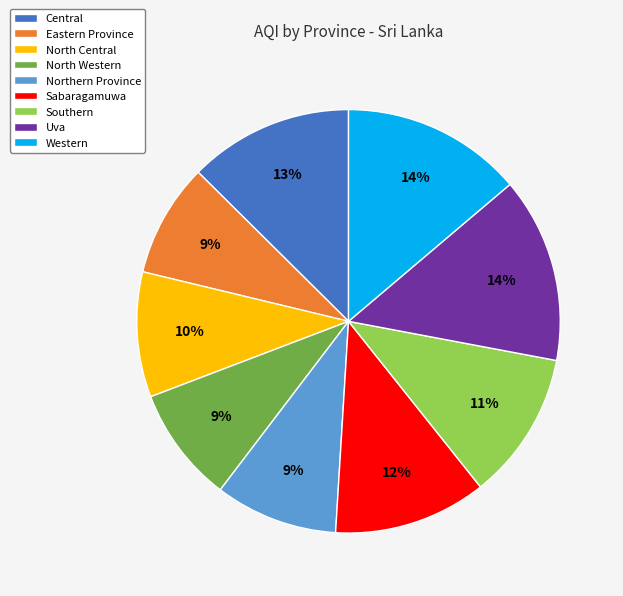

To the nearest percent, what is the average slice percentage?

11%